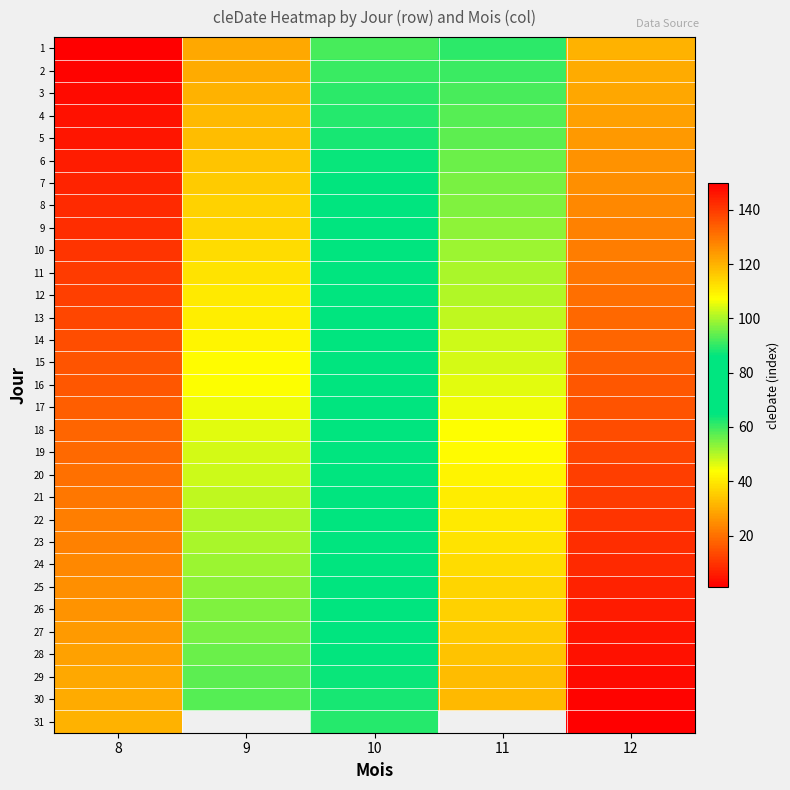

Which series has the largest total across all categories?

30